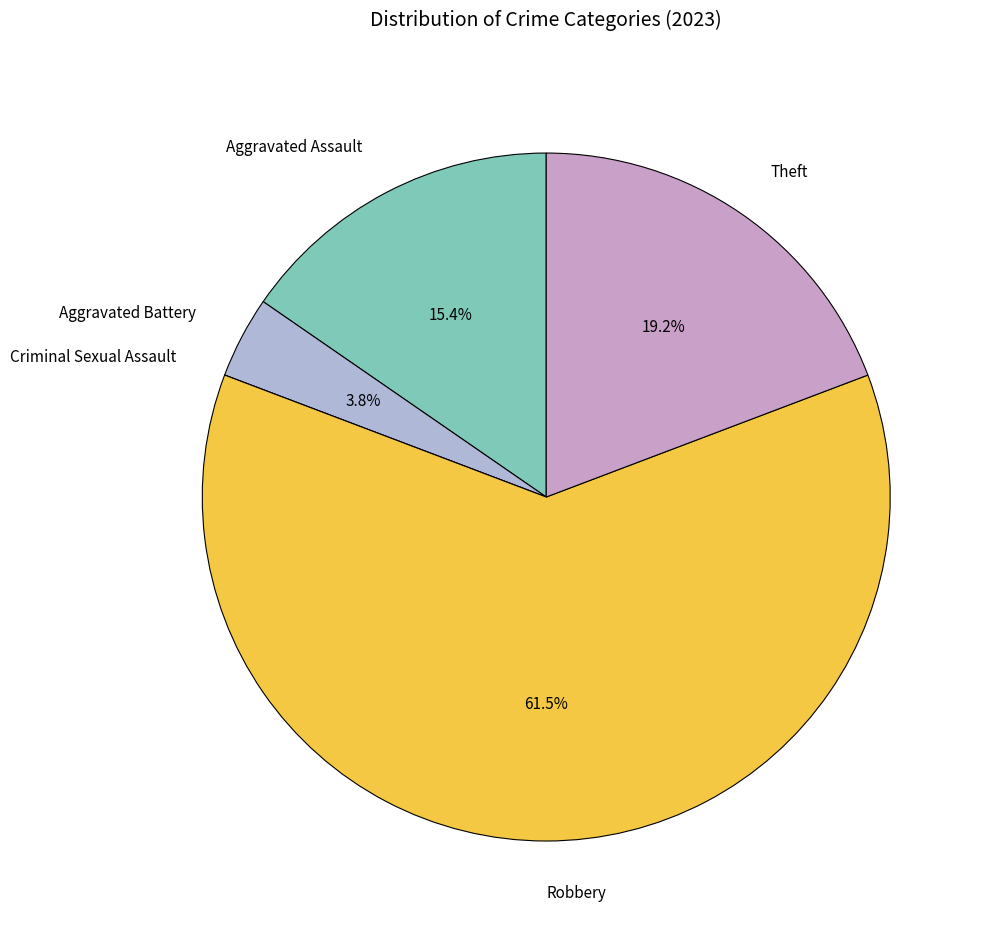

Is it true that Aggravated Assault is 15% of the pie?

True